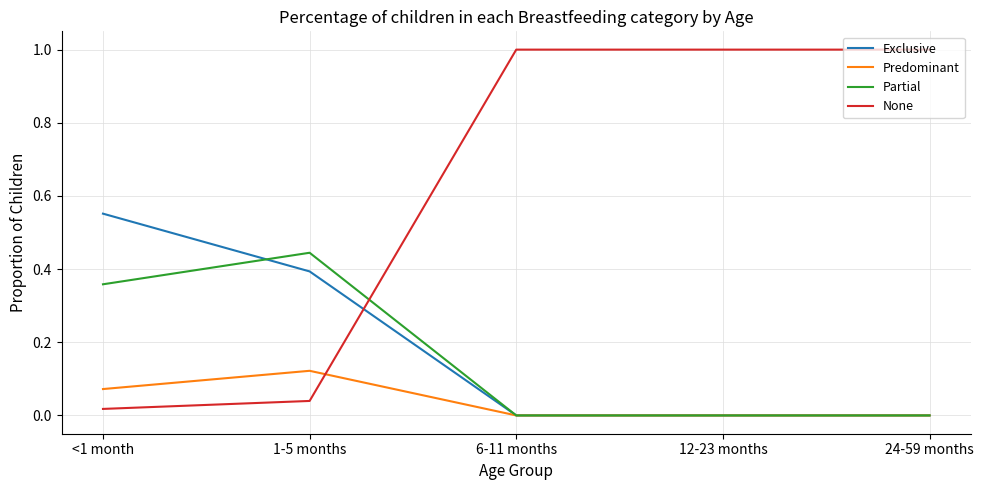

Is it true that Predominant equals -0.1 at 12-23 months?

False